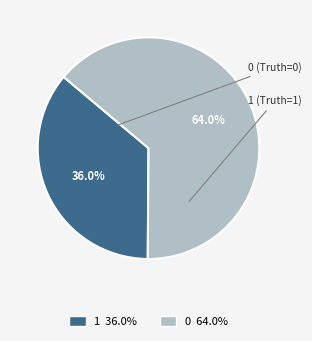

How many slices are in this pie chart?

2